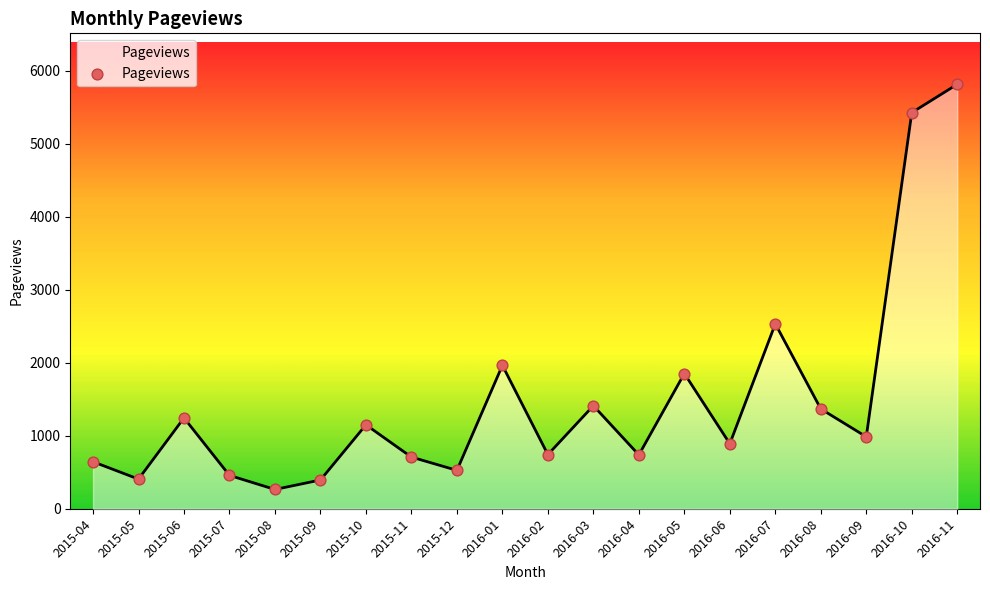

Which has a higher value, 2016-04 or 2015-09?

2016-04